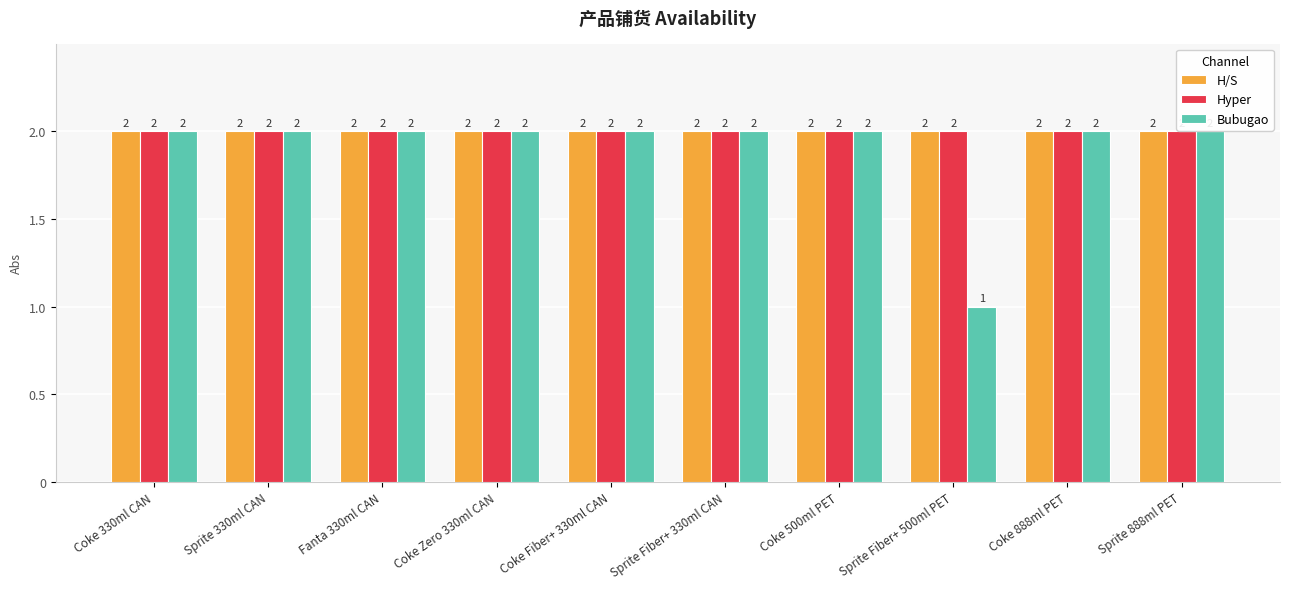

What is the total value across all series at Sprite Fiber+ 330ml CAN?

6